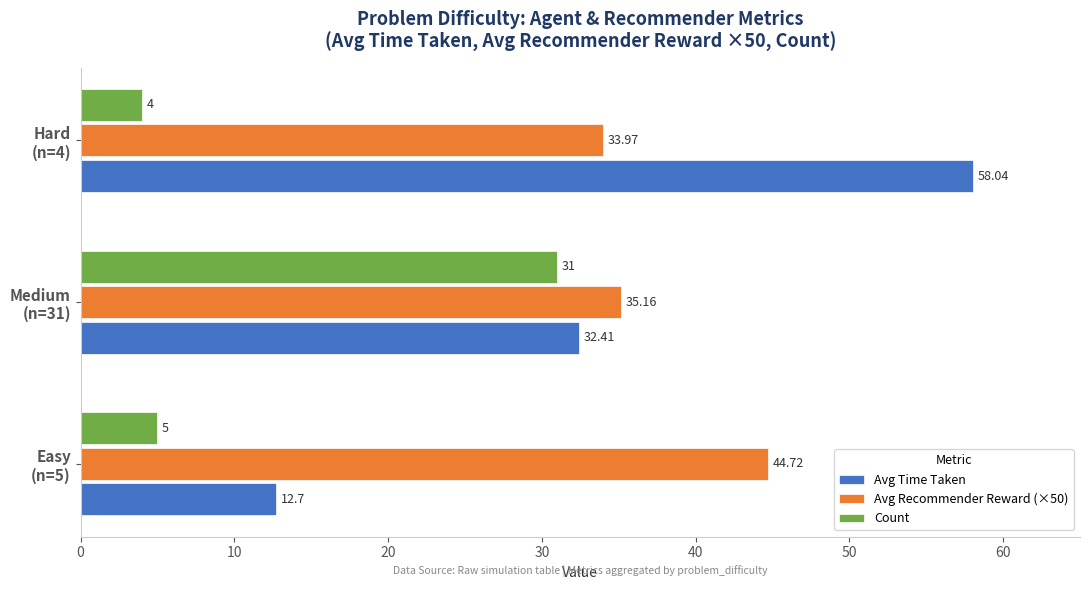

Which series has the largest total across all categories?

Avg Recommender Reward (×50)